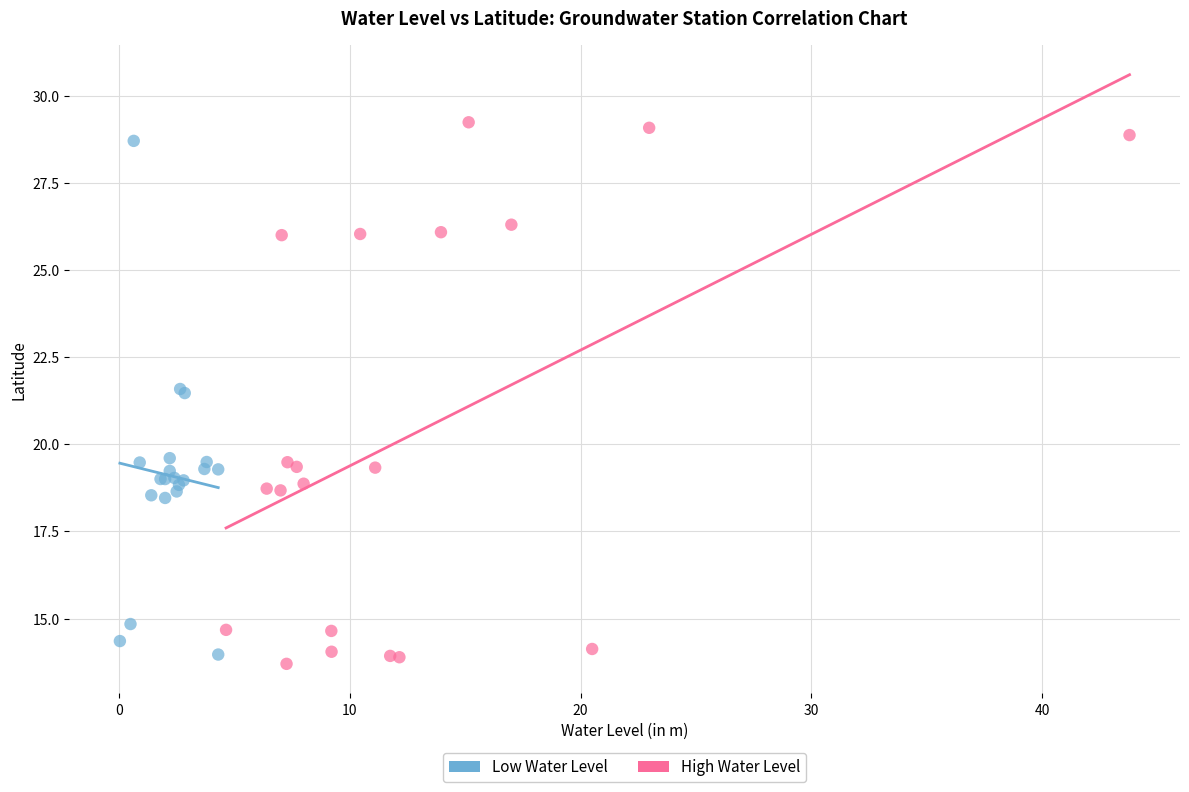

Which series has the widest spread of Y values?

High Water Level